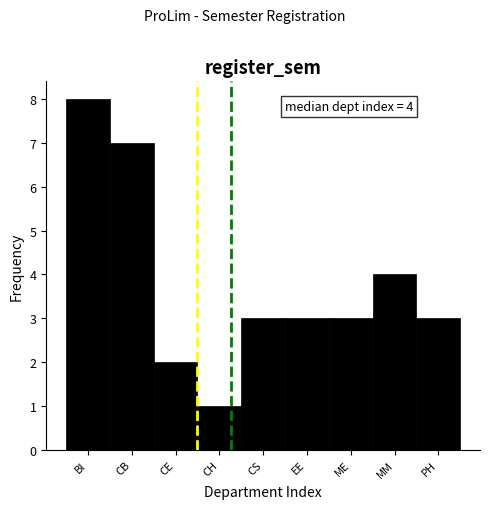

Reading right to left, list all the values displayed in this chart.

PH=3	MM=4	ME=3	EE=3	CS=3	CH=1	CE=2	CB=7	BI=8